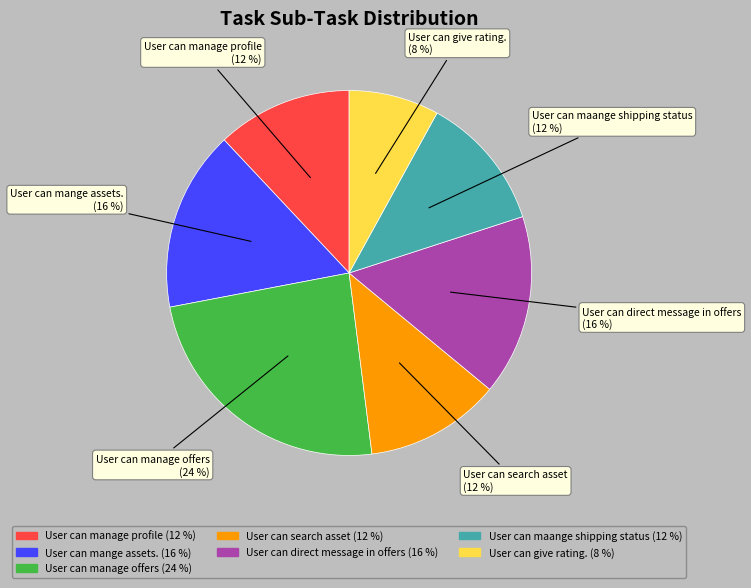

How many slices are in this pie chart?

7